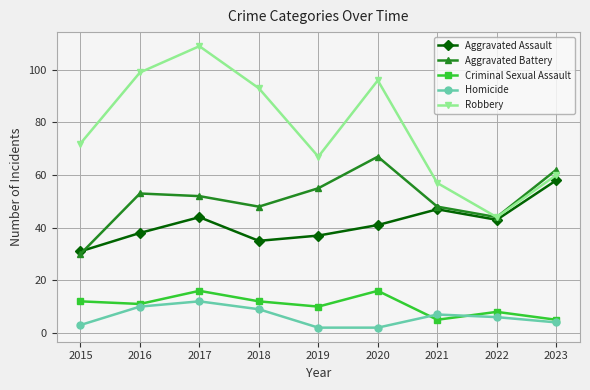

At 2018, list the series in order from largest to smallest.

Robbery, Aggravated Battery, Aggravated Assault, Criminal Sexual Assault, Homicide